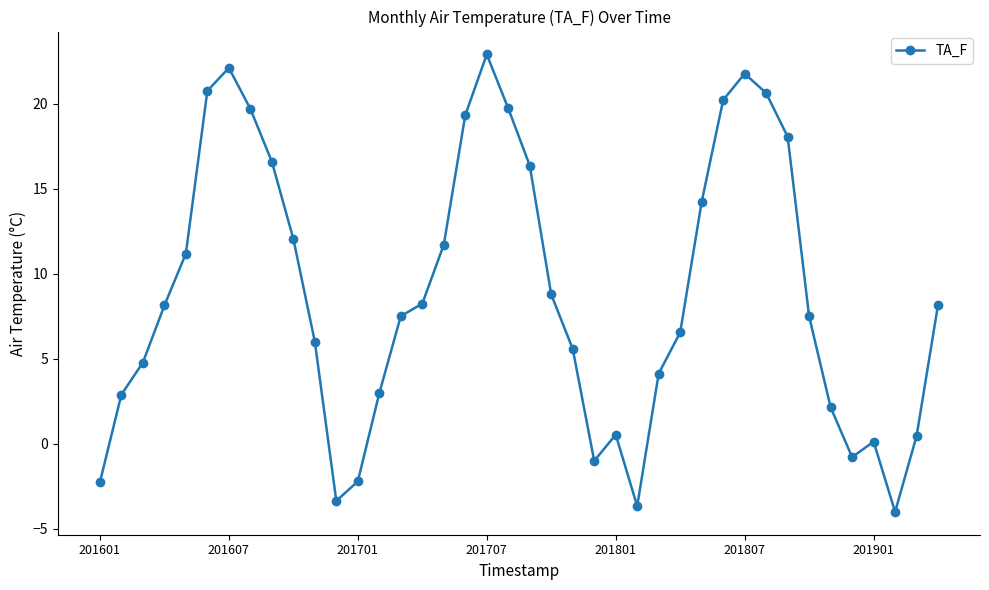

What is the maximum value shown in the chart?

22.9